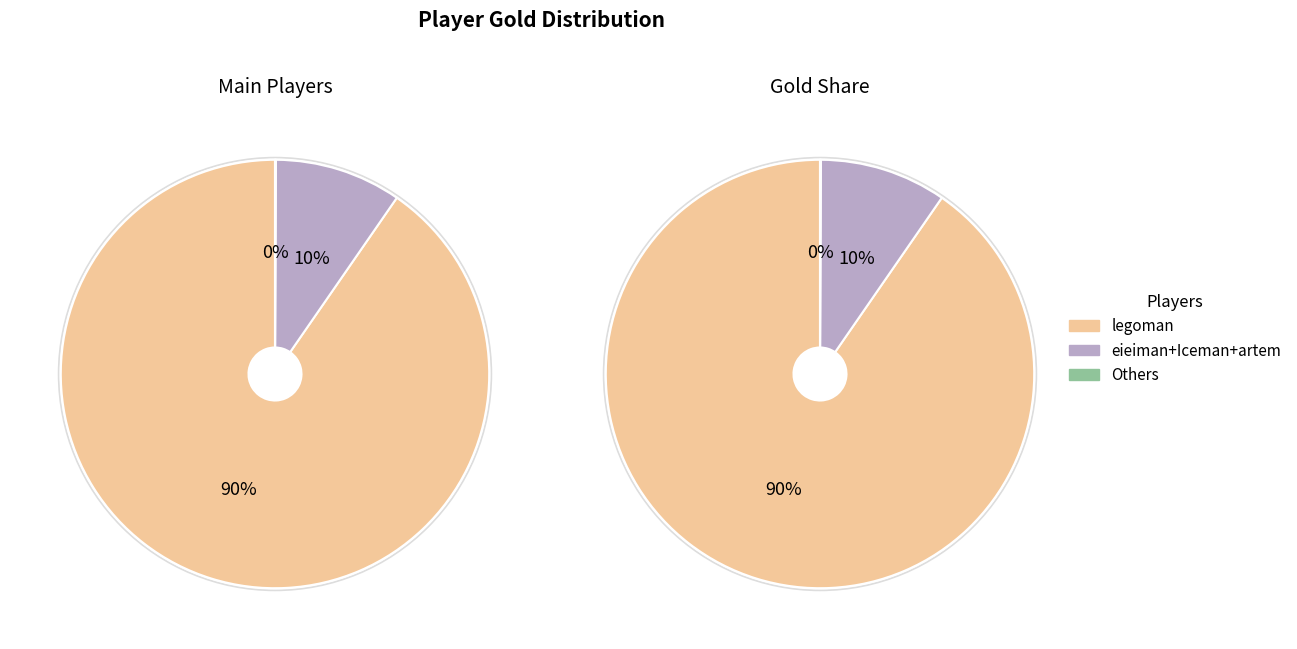

Is there a majority slice in this chart?

Yes